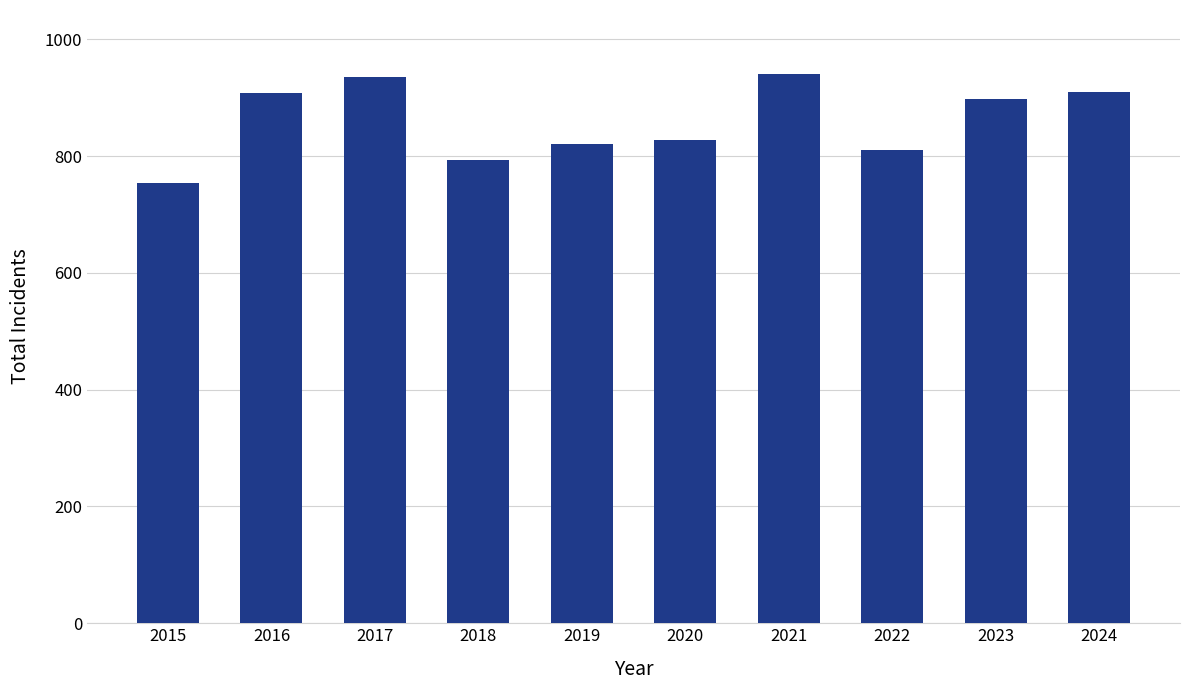

What is the value of the 9th bar from the left?

898